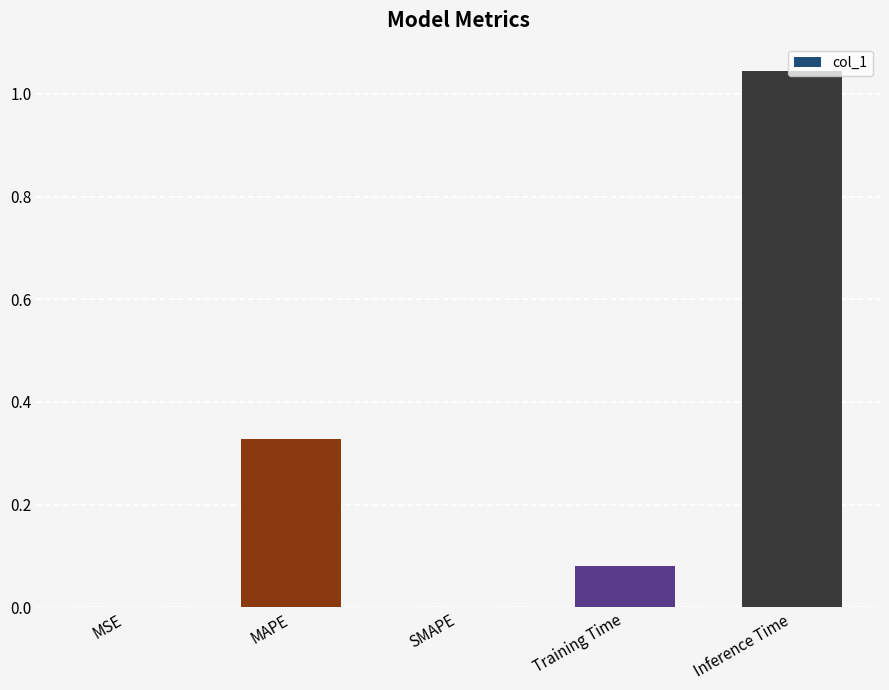

Are the bars horizontal?

No